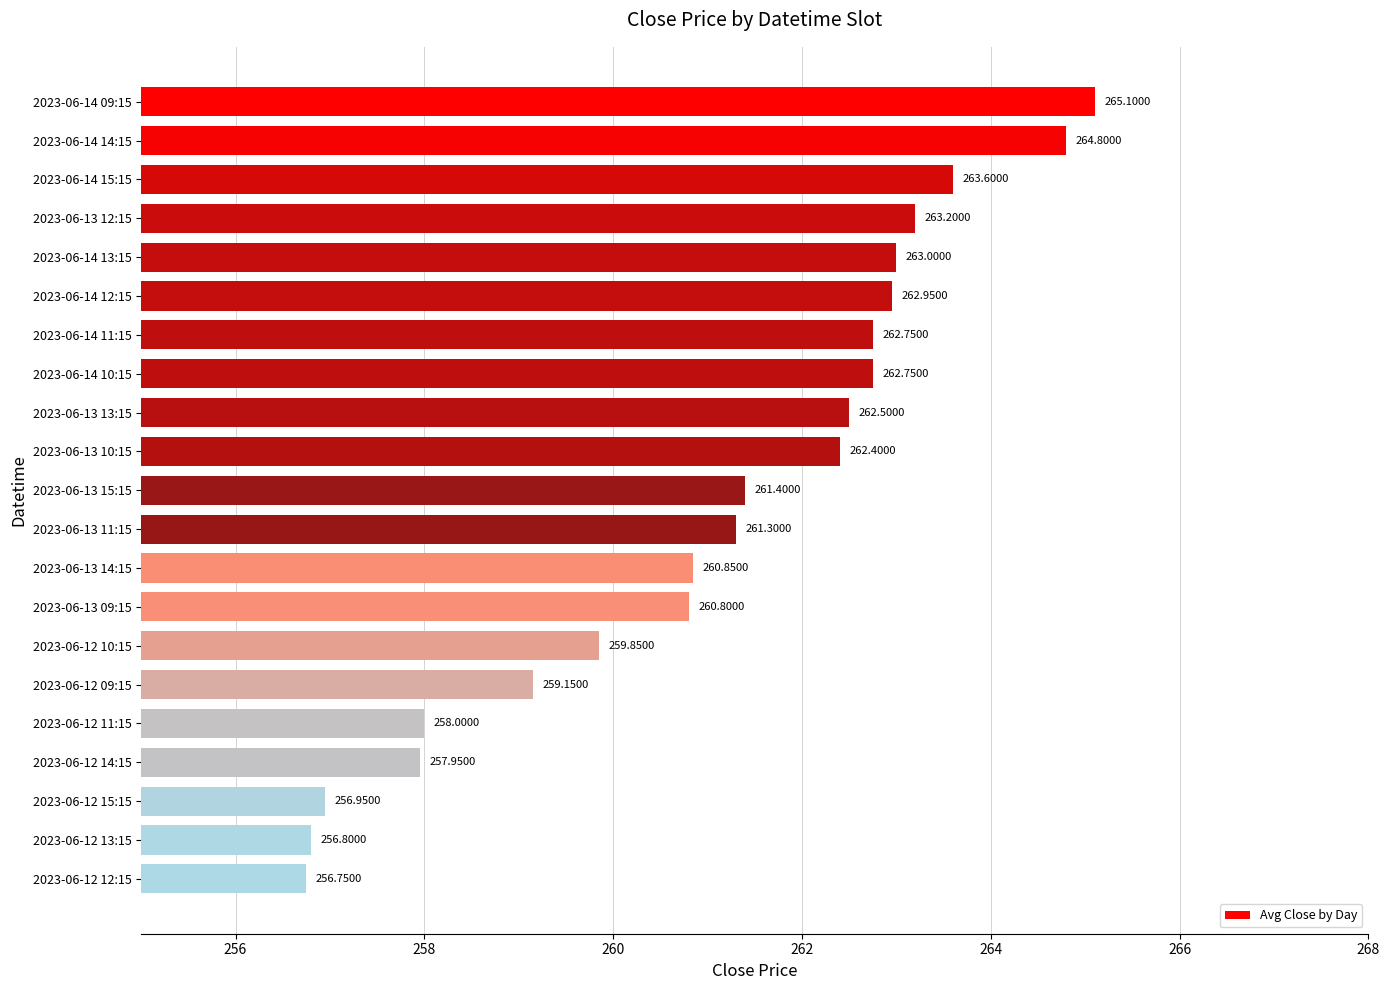

How many data points does each series have?

21